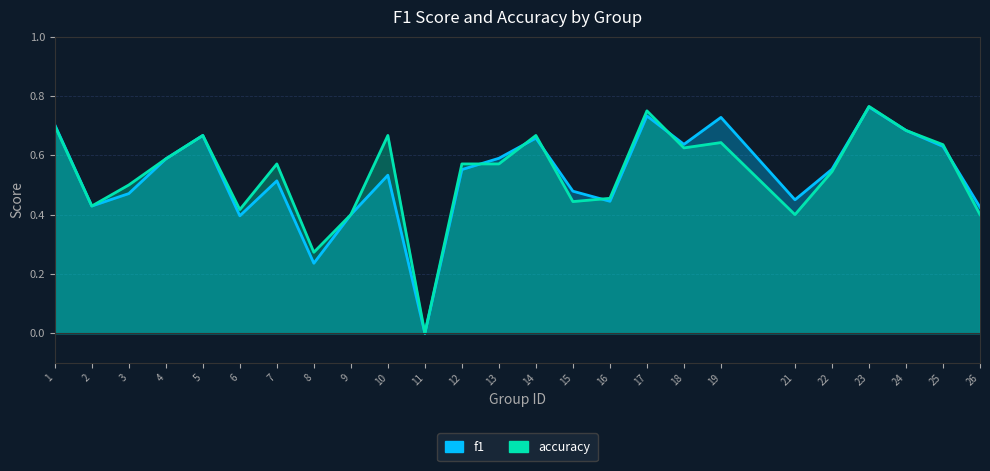

Is it true that f1 equals 0.4 at 9?

True